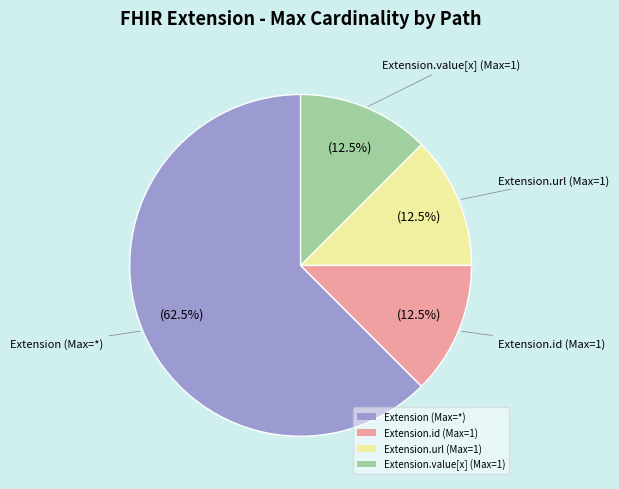

Which category has the biggest portion of the pie?

Extension (Max=*)